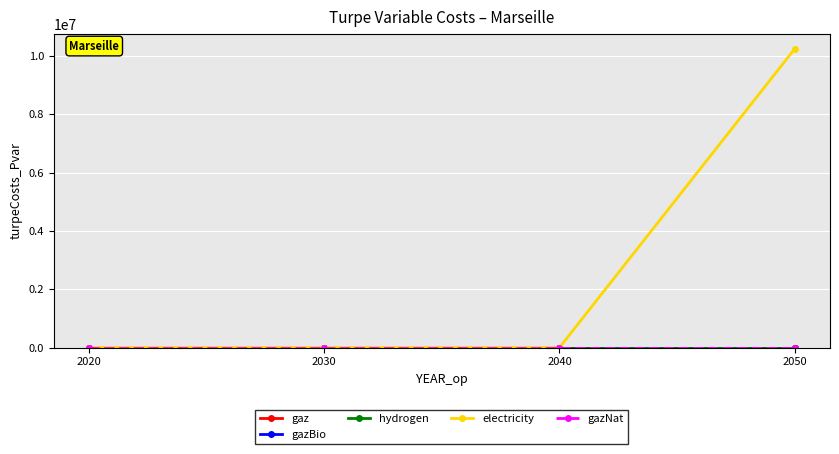

At which category is the sum across all series the highest?

2050